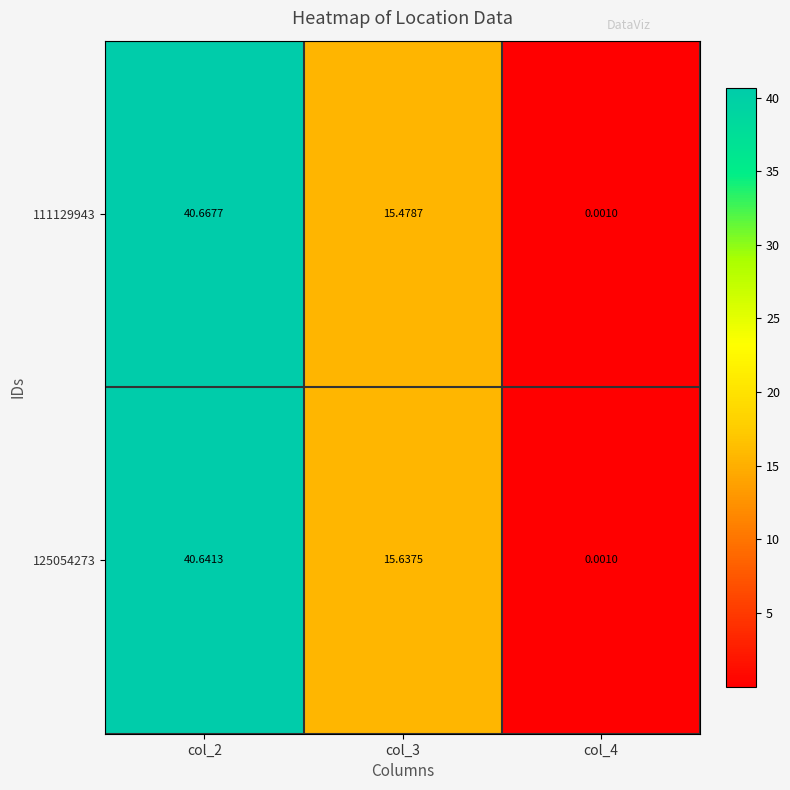

Is the value of 125054273 at col_3 greater than the value of 111129943 at col_3?

Yes